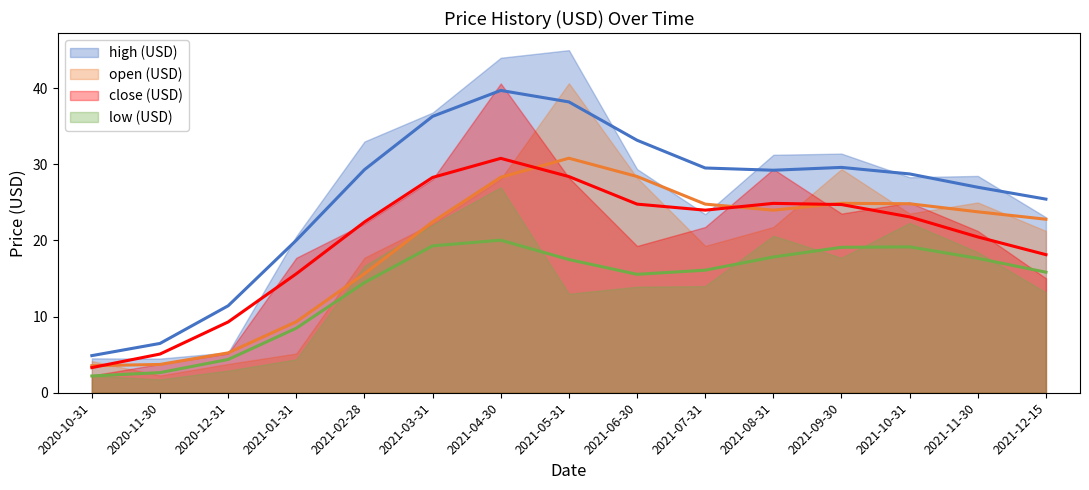

Which label corresponds to the largest value in the chart?

2021-05-31